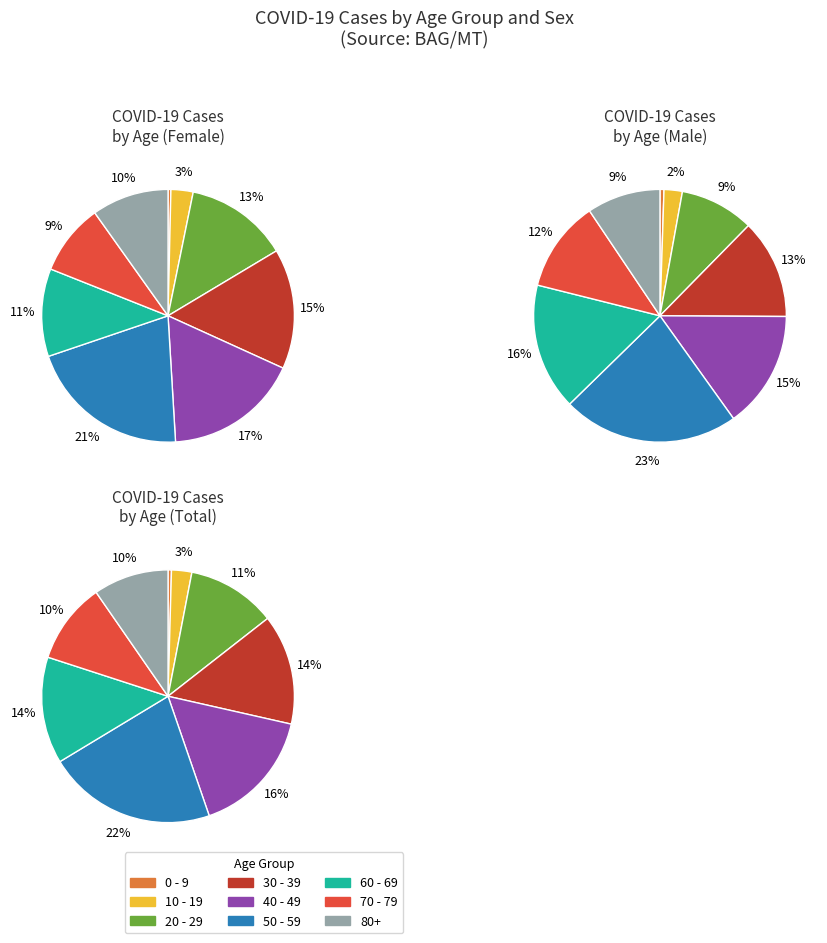

Count the number of slices in the pie.

9